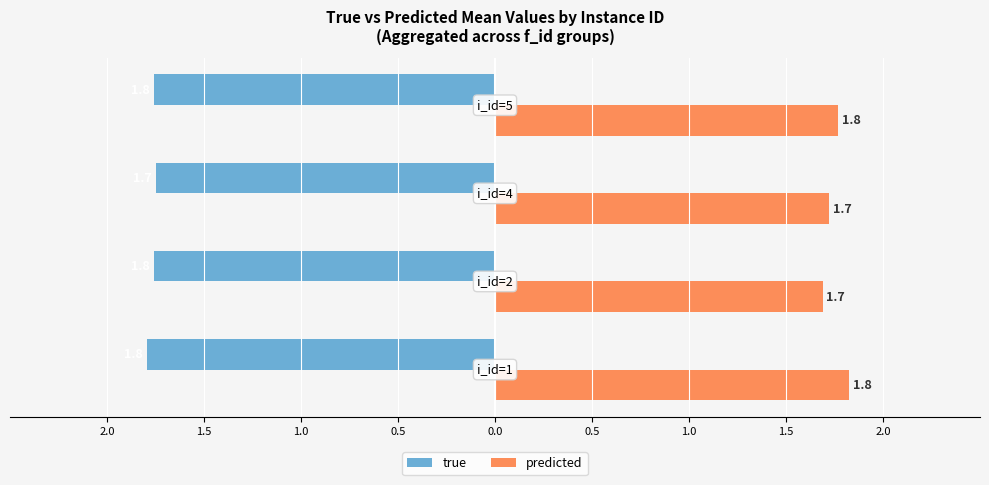

What are all the series names shown in the legend?

true, predicted